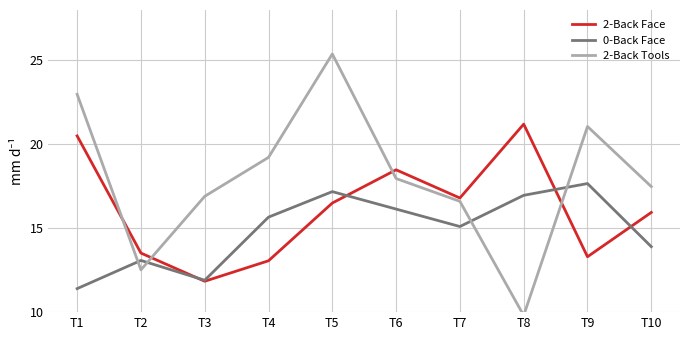

What is the total value across all series at T1?

54.9